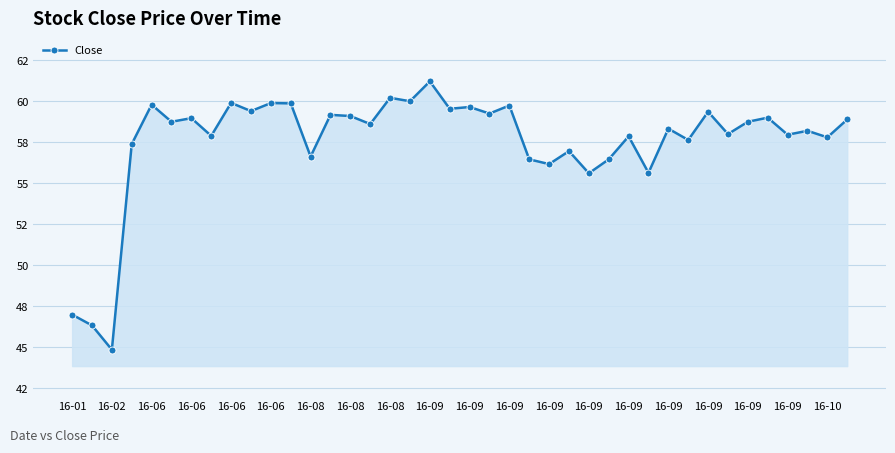

Reading left to right, transcribe all the data shown in this chart.

47.0	46.3	44.9	57.4	59.8	58.8	59.0	57.9	59.9	59.4	59.9	59.9	56.6	59.2	59.1	58.6	60.2	60.0	61.2	59.5	59.6	59.2	59.7	56.5	56.2	57.0	55.6	56.5	57.9	55.6	58.3	57.6	59.4	58.0	58.8	59.0	58.0	58.2	57.8	58.9